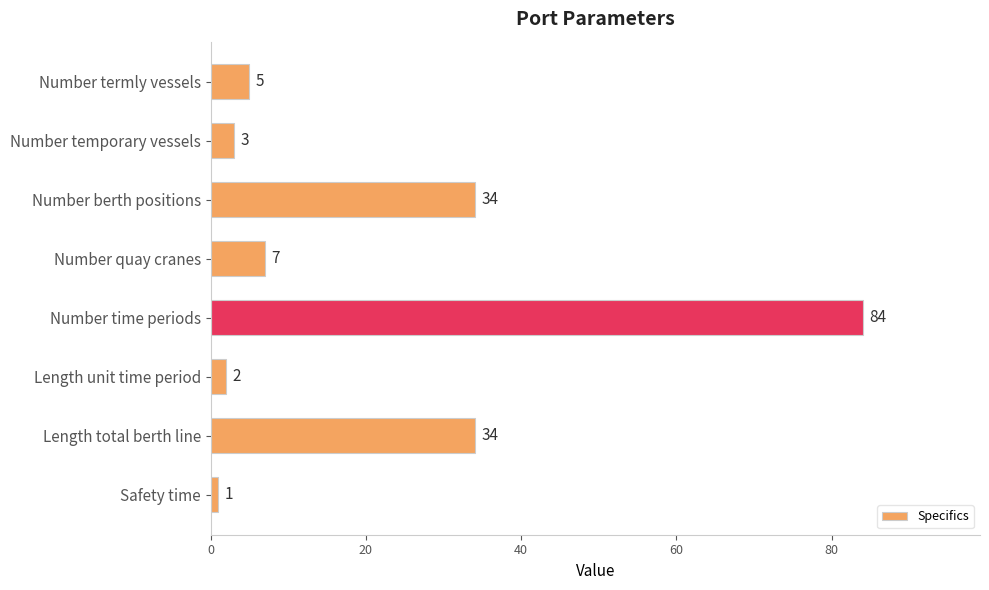

What is the smallest value displayed?

1